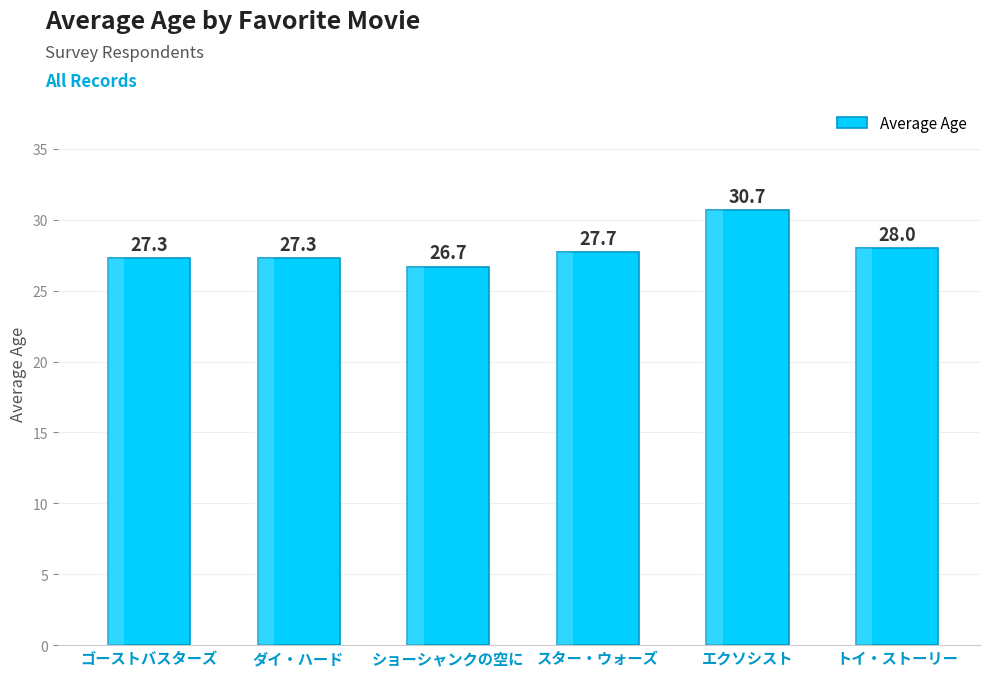

Rank the categories by value from highest to lowest.

エクソシスト, トイ・ストーリー, スター・ウォーズ, ゴーストバスターズ, ダイ・ハード, ショーシャンクの空に